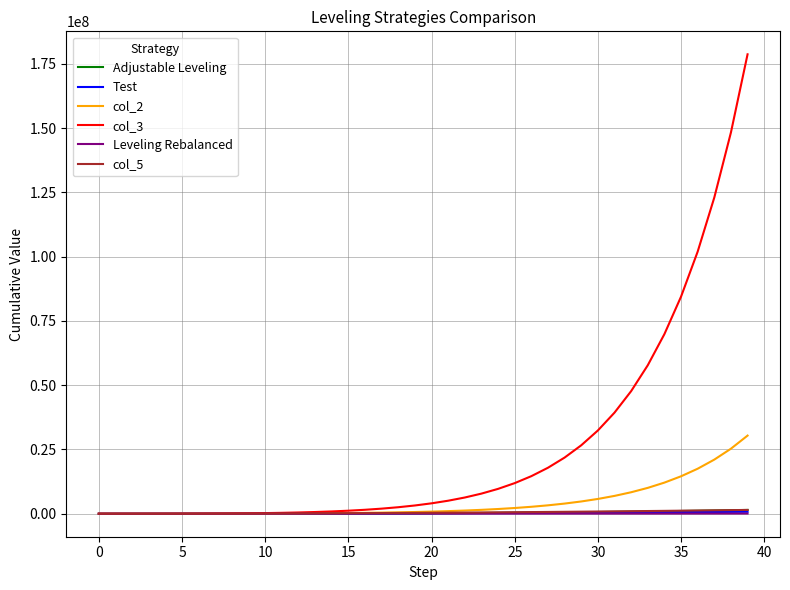

Which series has the largest total across all categories?

col_3